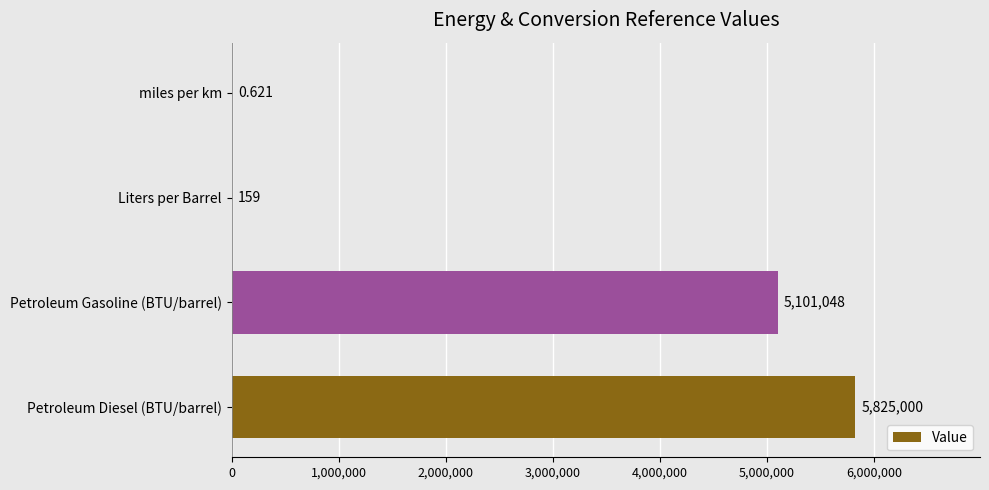

Does the chart contain stacked bars?

No